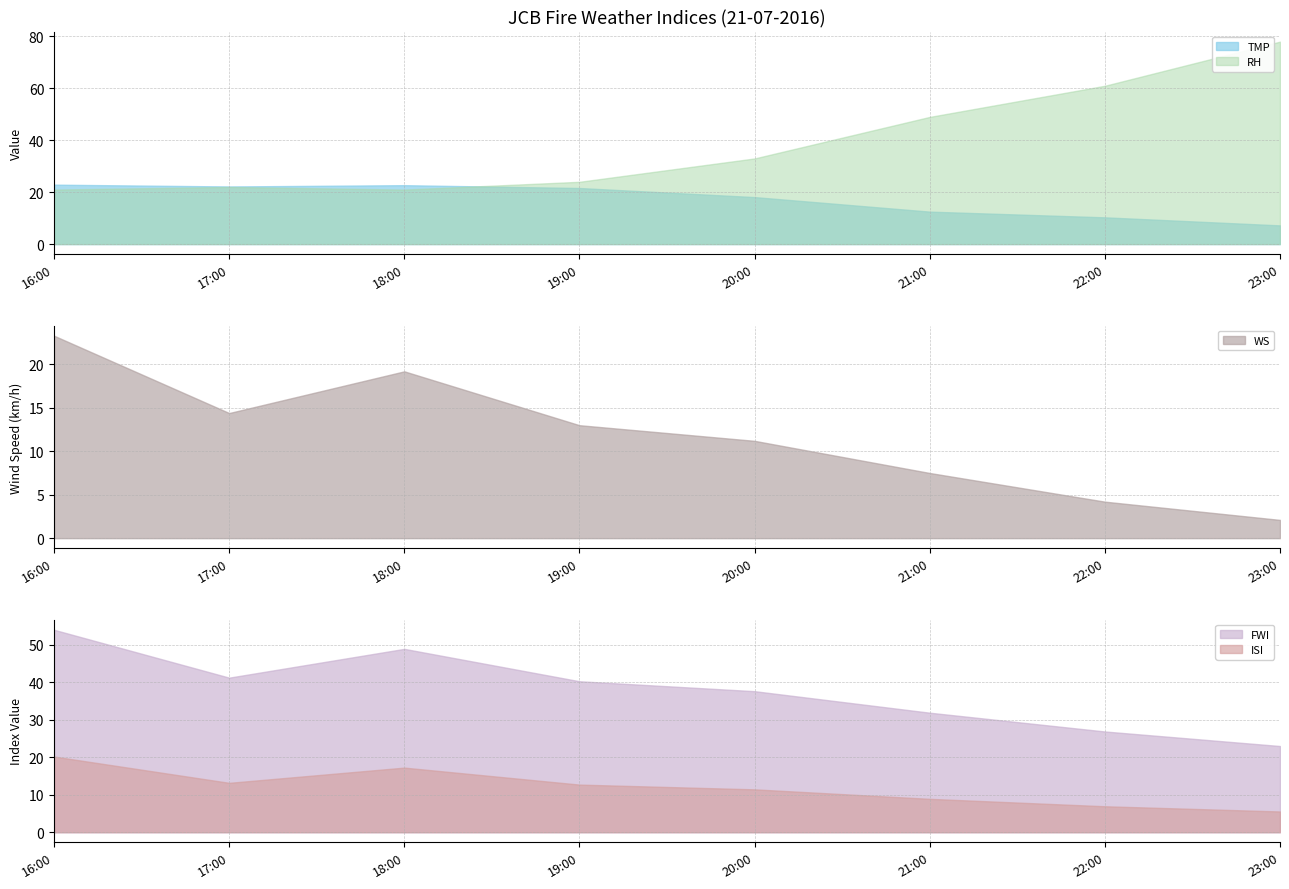

List the labels in order of ISI value, smallest first.

23:00, 22:00, 21:00, 20:00, 19:00, 17:00, 18:00, 16:00